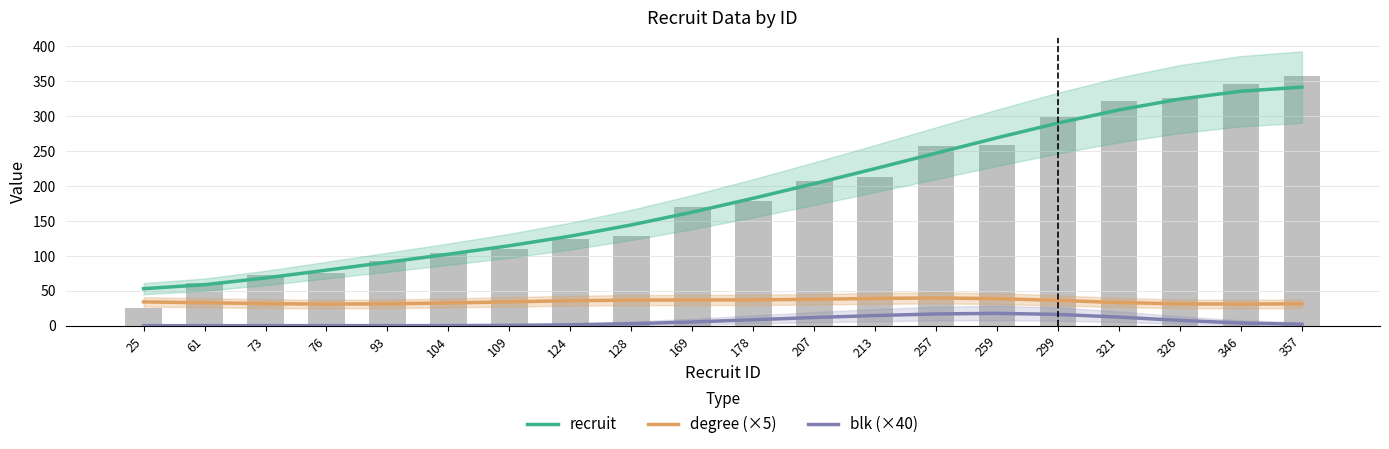

Reading right to left, what are all the values shown in this chart?

recruit: 357=341.2	346=335.3	326=324.1	321=308.6	299=289.8	259=268.7	257=246.7	213=224.7	207=203.1	178=182.2	169=162.3	128=144.1	124=128.0	109=114.3	104=102.2	93=90.7	76=79.4	73=68.2	61=58.6	25=52.9
degree (×5): 357=31.3	346=30.9	326=31.2	321=33.1	299=36.1	259=38.7	257=39.6	213=39.0	207=37.7	178=36.9	169=36.7	128=36.5	124=35.6	109=34.1	104=32.4	93=31.3	76=30.9	73=31.5	61=32.8	25=34.0
blk (×40): 357=1.9	346=3.8	326=7.5	321=12.2	299=16.1	259=17.6	257=16.7	213=14.5	207=11.6	178=8.5	169=5.3	128=2.7	124=1.1	109=0.4	104=0.1	93=0.0	76=0.0	73=0.0	61=0.0	25=0.0